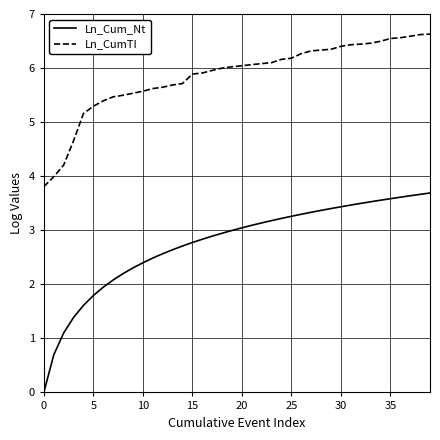

Which series has the largest total across all categories?

Ln_CumTI